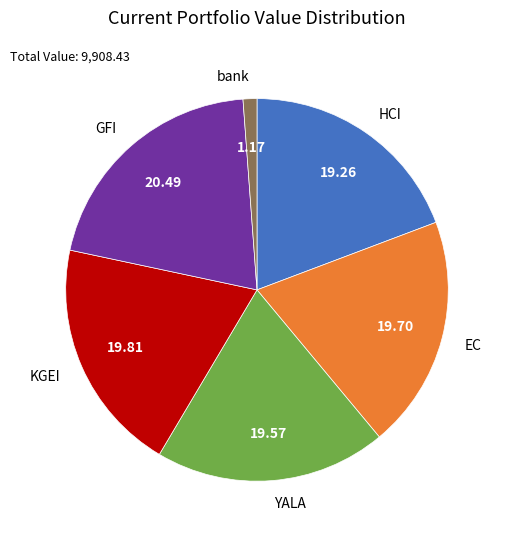

Is bank the majority of the pie?

No